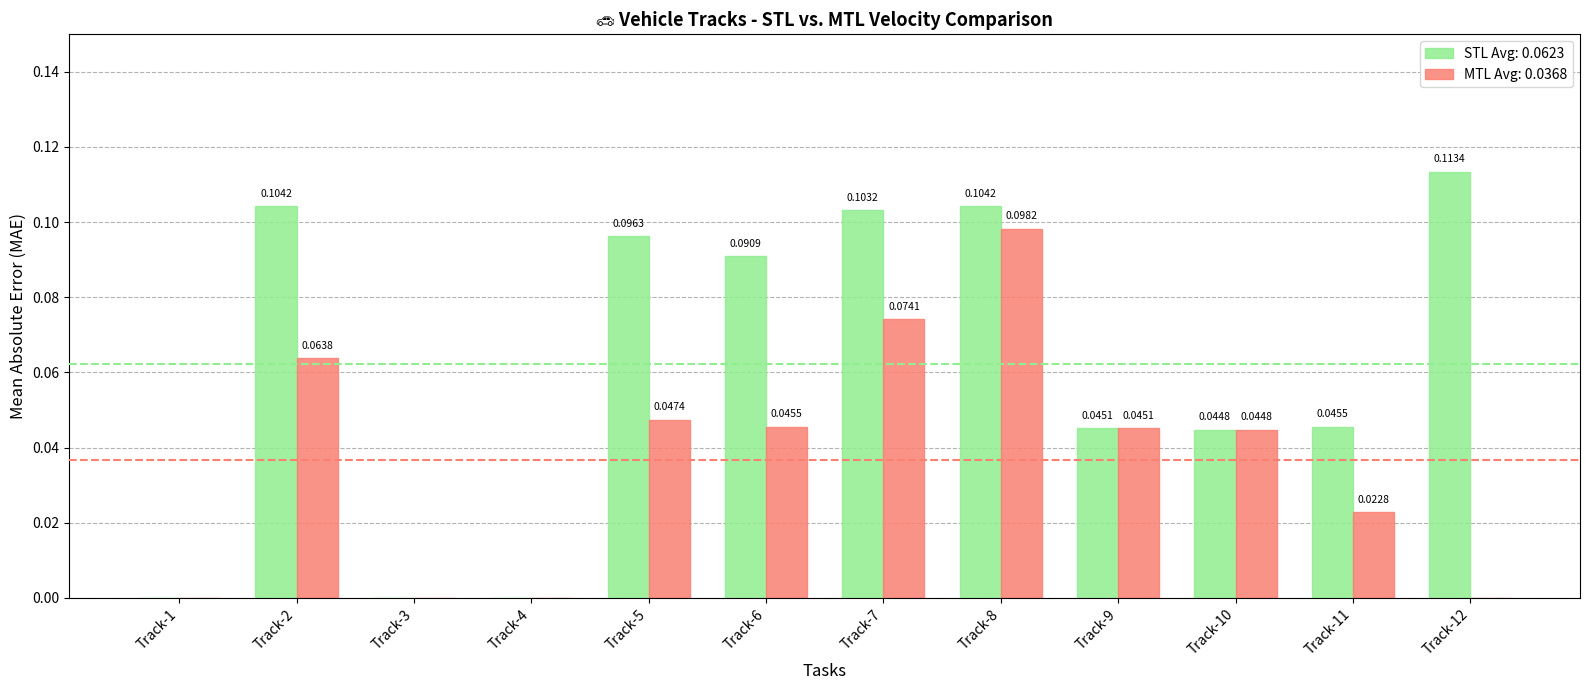

Which series changed the most between Track-4 and Track-12?

STL Avg: 0.0623